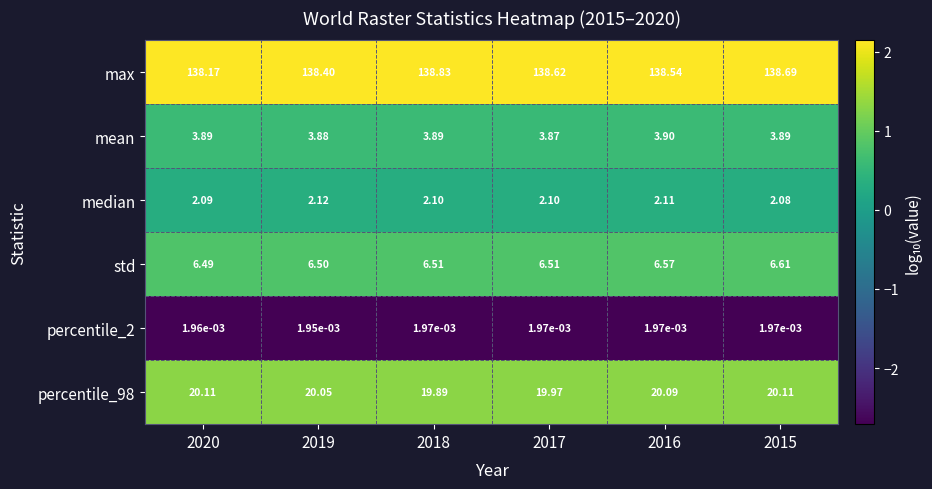

Which series has the largest range (max minus min)?

max